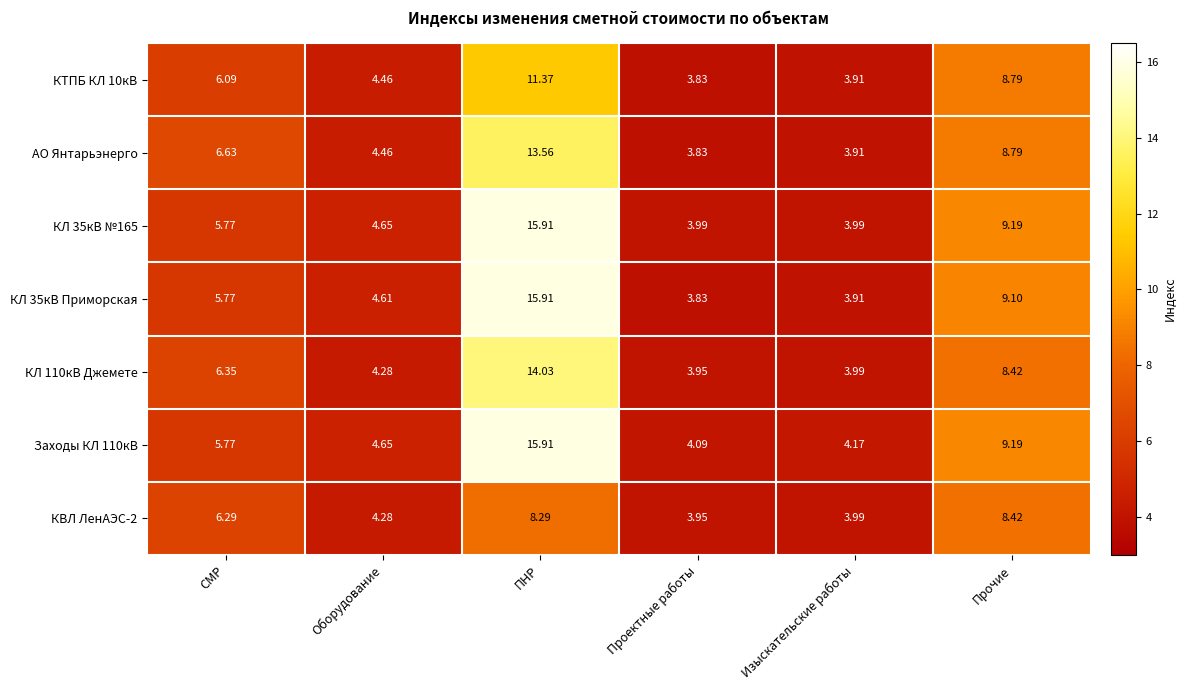

Rank the categories by КВЛ ЛенАЭС-2 value from lowest to highest.

Проектные работы, Изыскательские работы, Оборудование, СМР, ПНР, Прочие